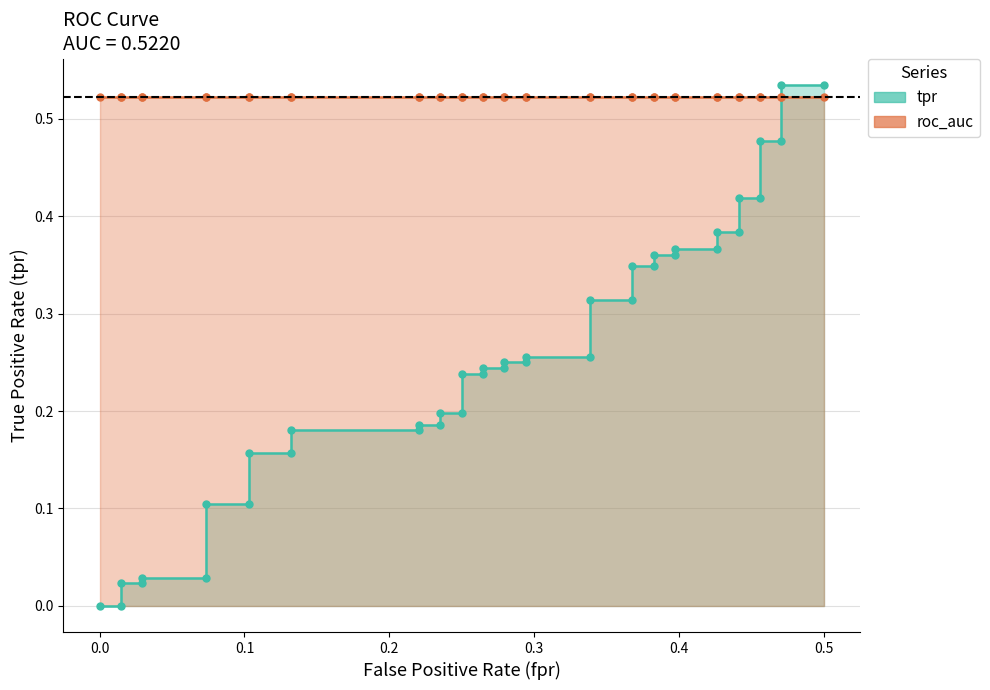

Which series ends up on top after the final intersection of tpr and roc_auc?

tpr